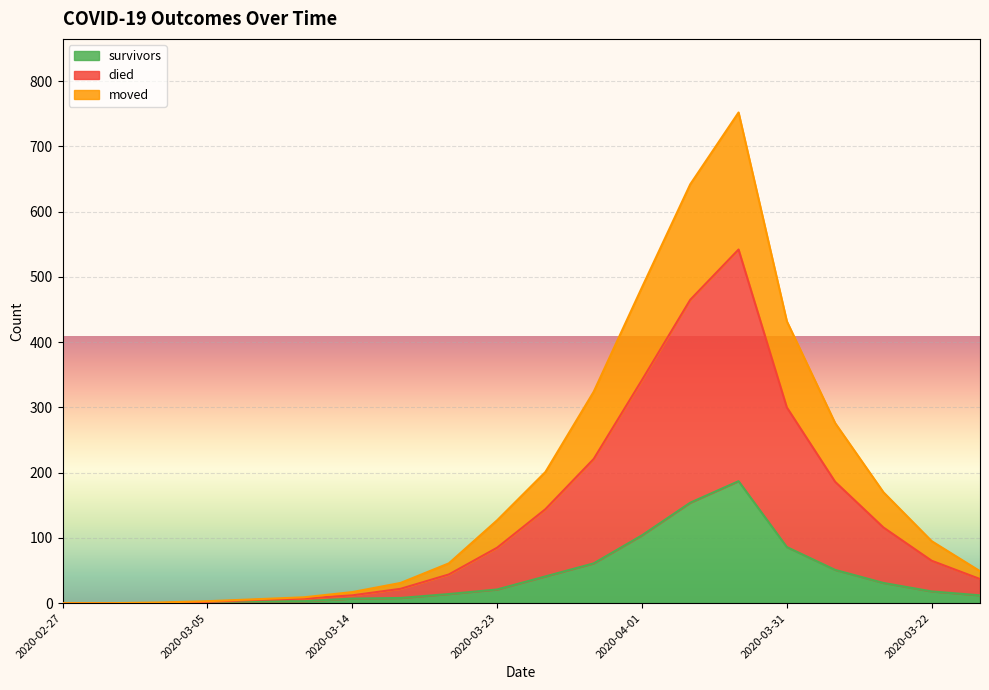

Which category has the lowest value across all series?

2020-02-27